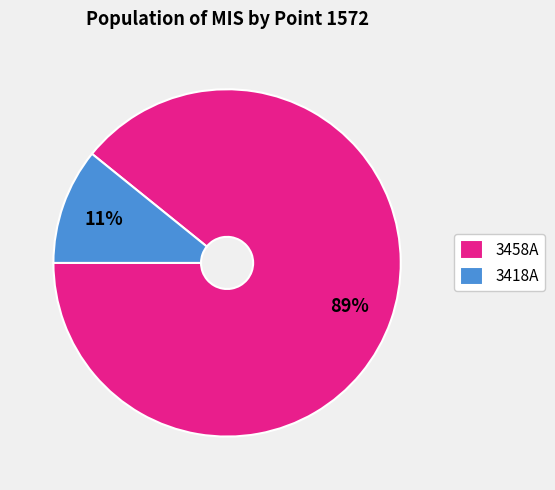

Which has a higher value, 3418A or 3458A?

3458A